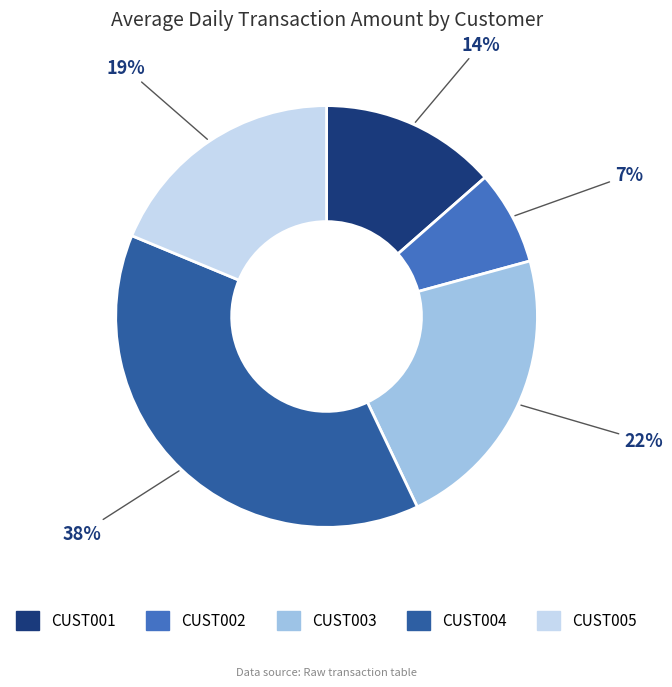

What is the largest slice in the pie chart?

CUST004